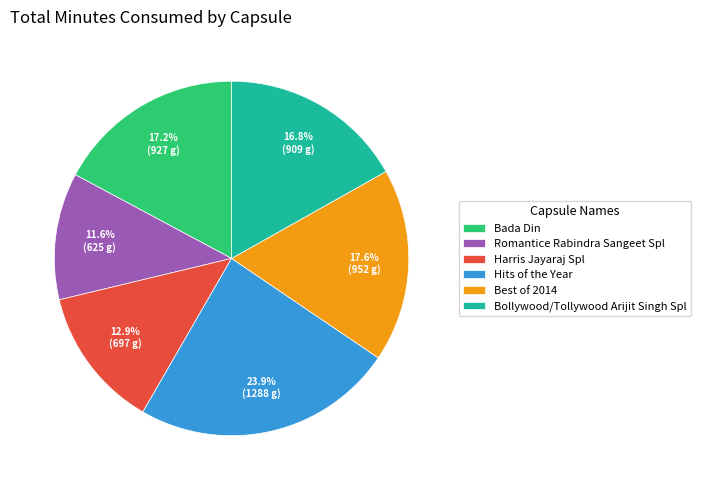

True or false: Bada Din accounts for 29% of the total.

False